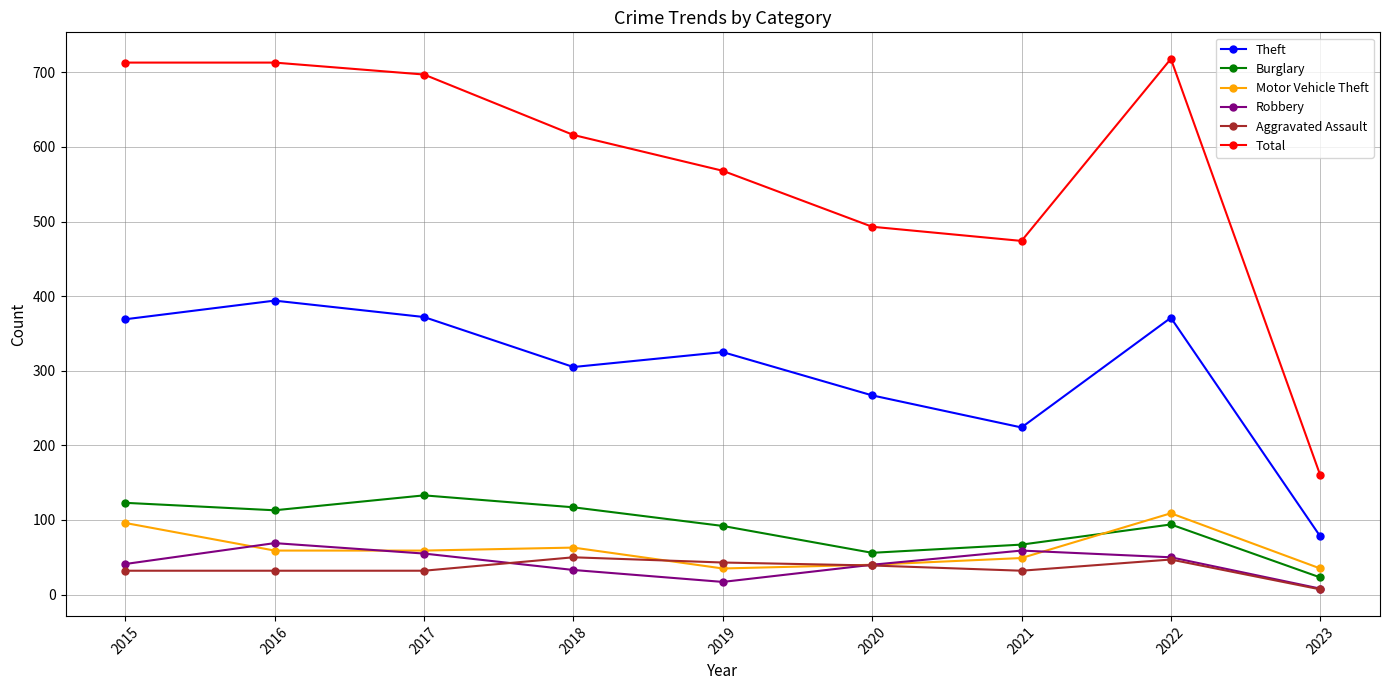

At 2015, list the series in order from smallest to largest.

Aggravated Assault, Robbery, Motor Vehicle Theft, Burglary, Theft, Total